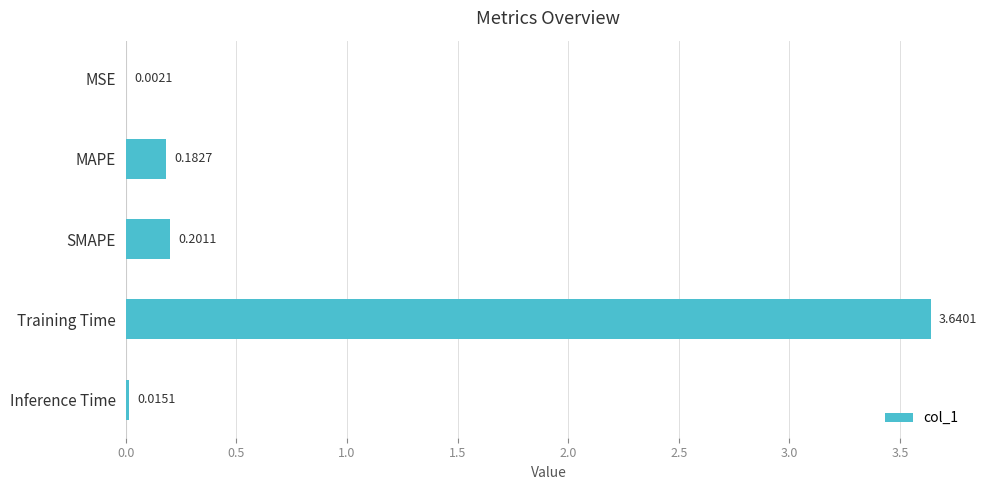

What is the average value?

0.8